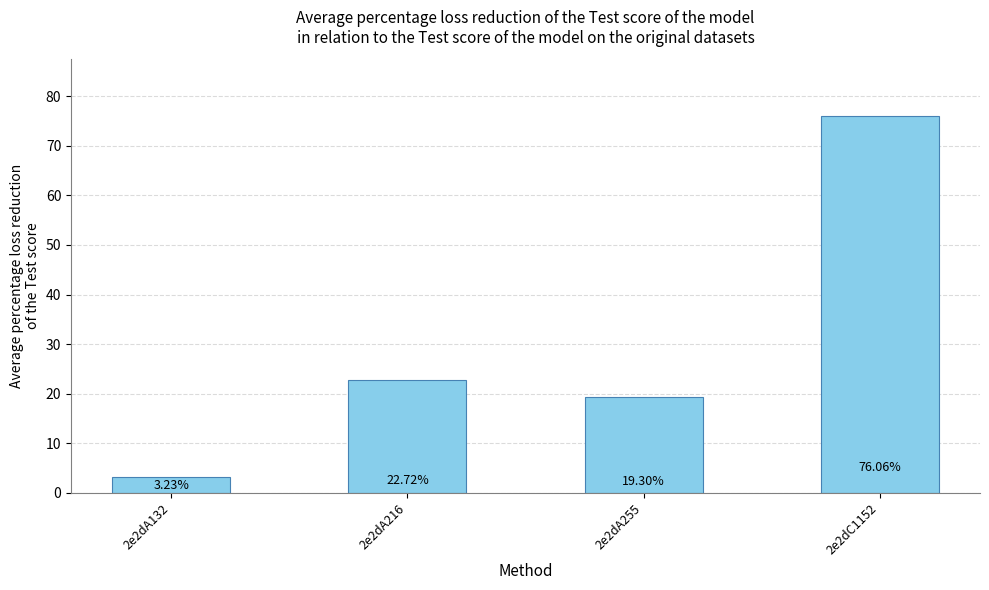

Does the chart contain stacked bars?

No